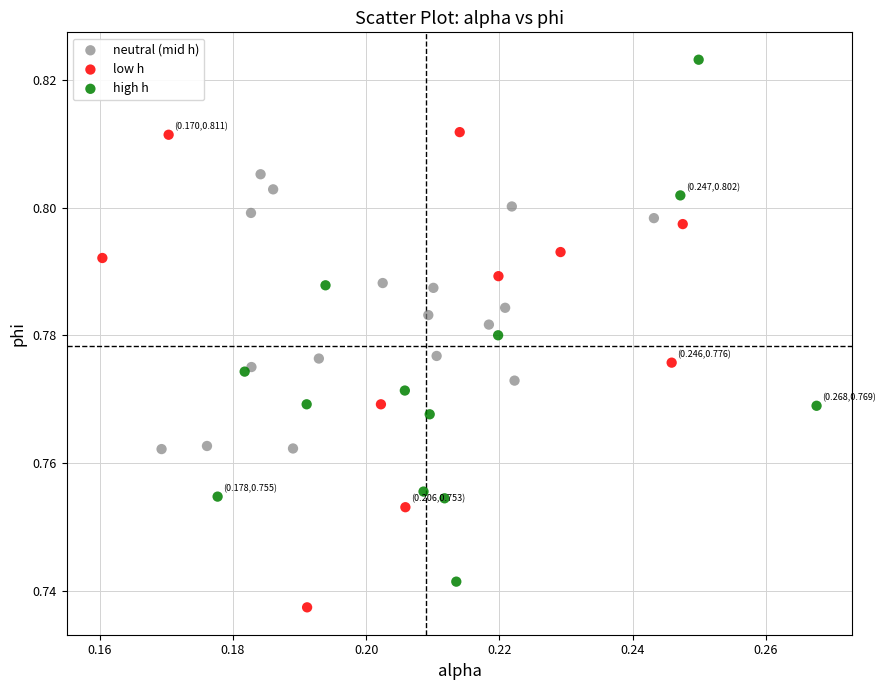

Which series reaches the minimum Y coordinate?

low h